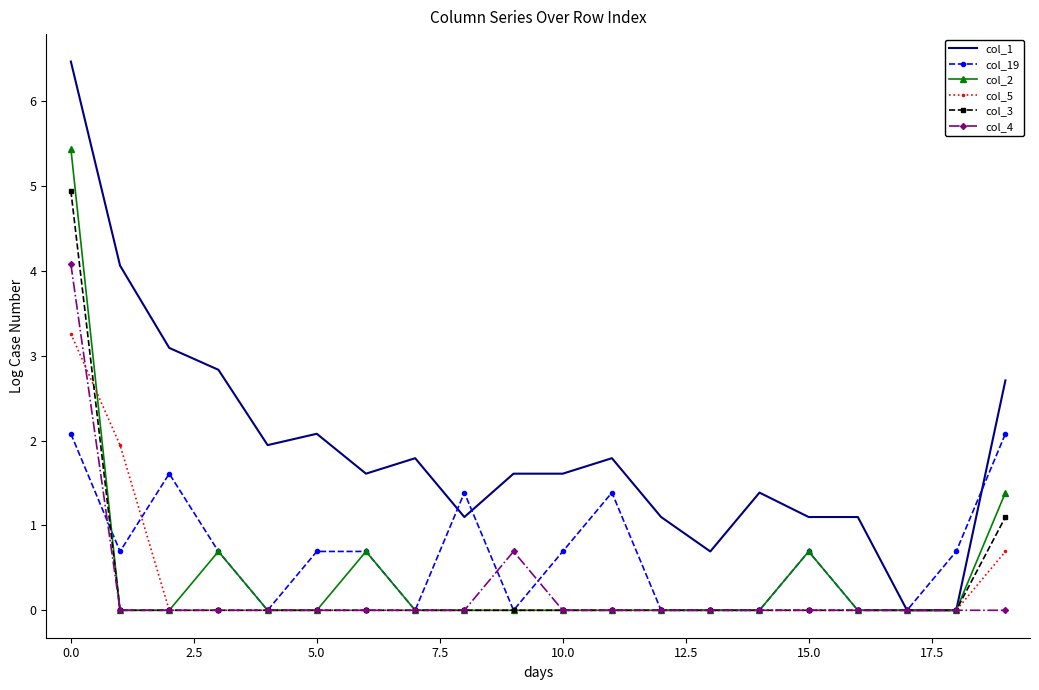

Which series has the largest total across all categories?

col_1